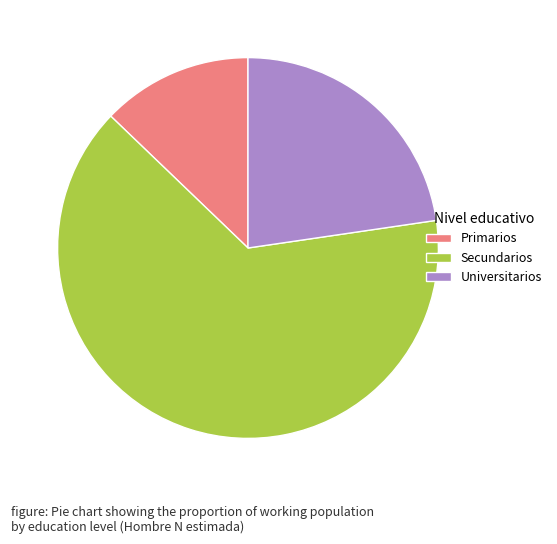

Do Primarios and Universitarios together represent more than half of the pie?

No